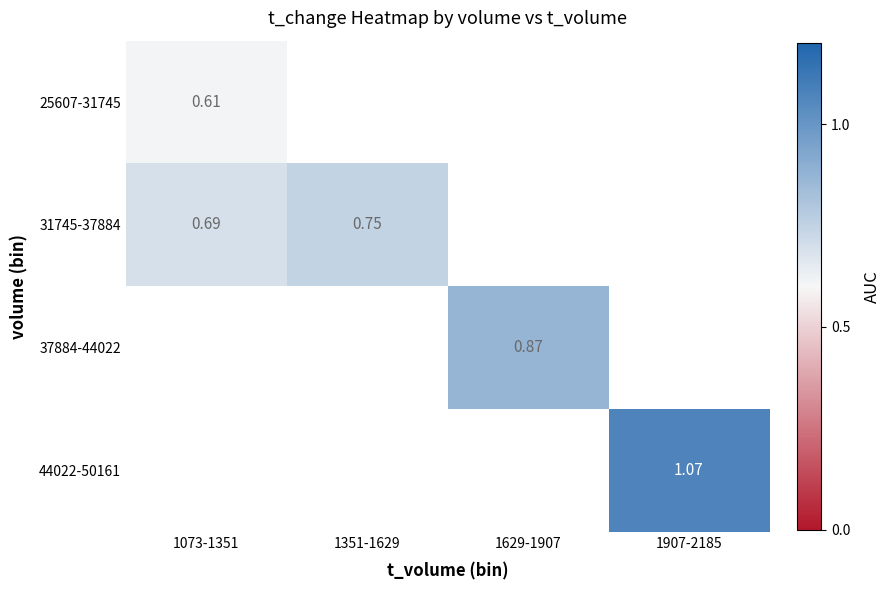

Count the number of categories in the chart.

4